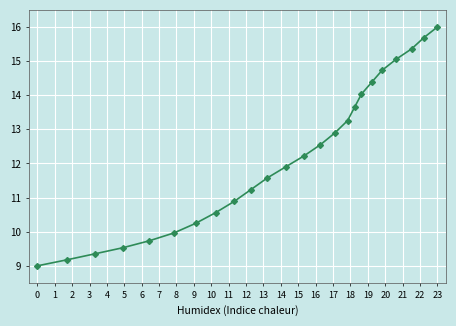

What is the greatest value displayed?

16.0